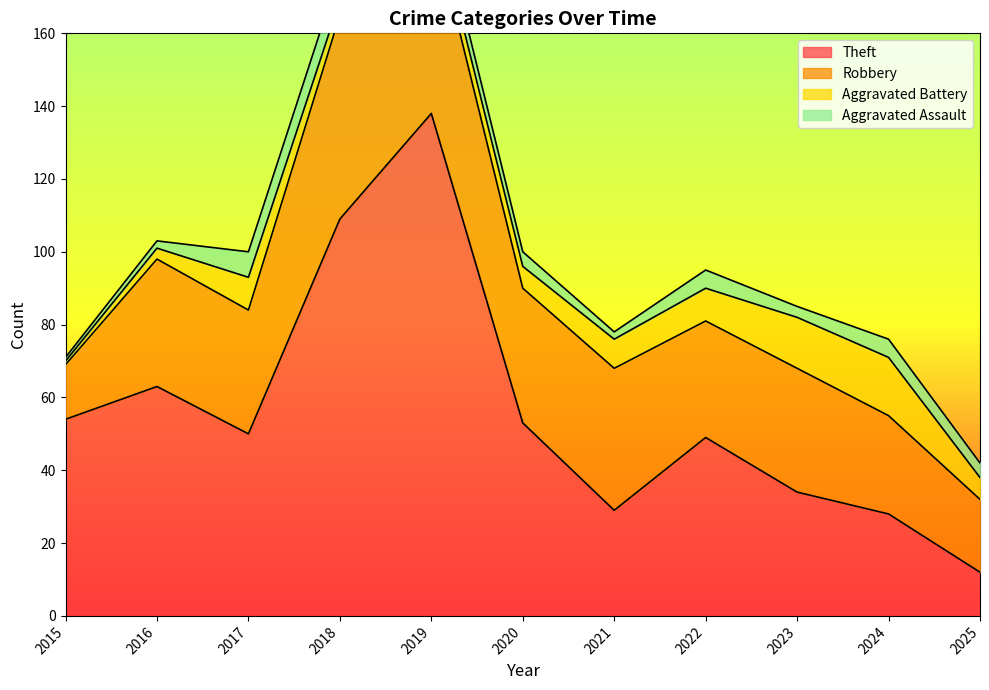

Is the value of Robbery at 2018 greater than the value of Aggravated Assault at 2020?

Yes